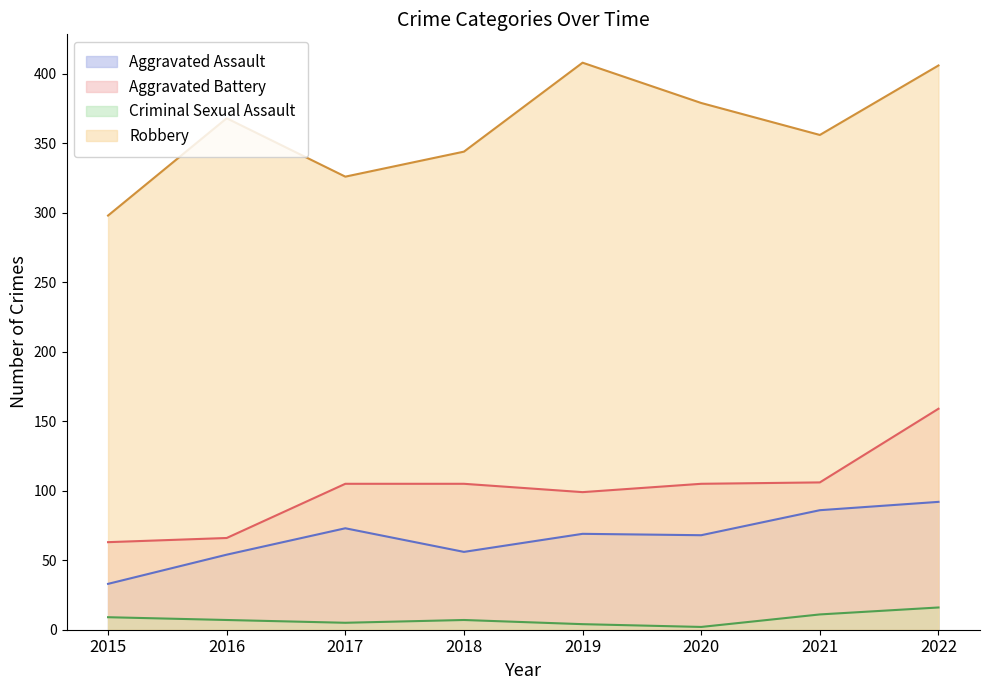

True or false: Aggravated Battery and Aggravated Assault intersect in this chart.

False